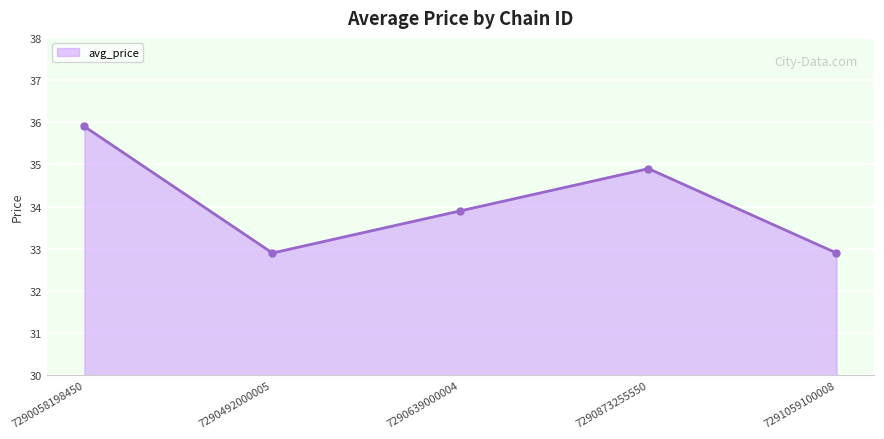

What value does the data have at 7290639000004?

33.9